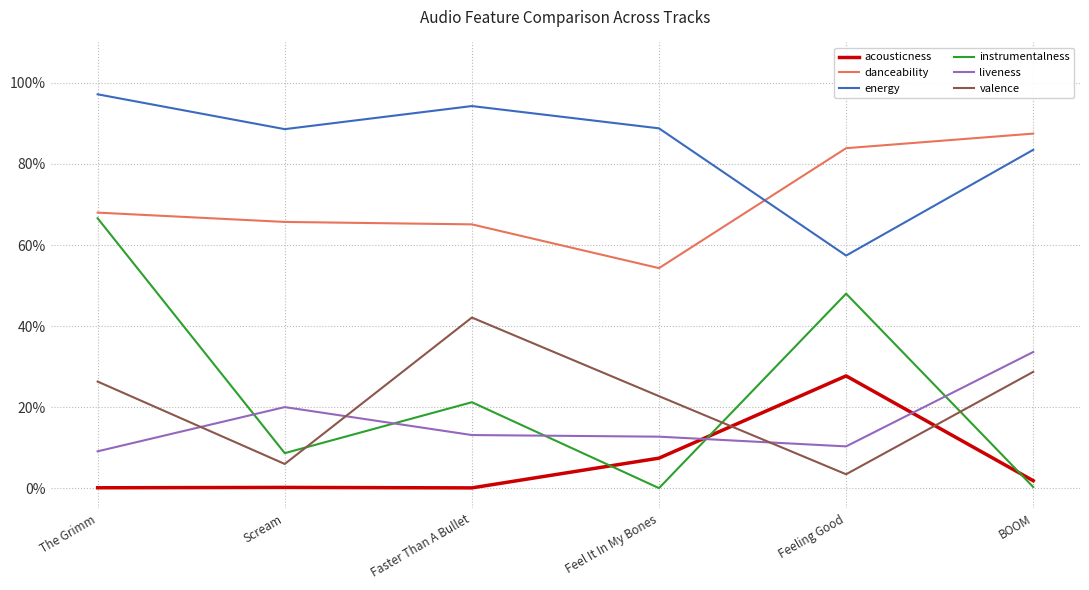

True or false: danceability and valence intersect in this chart.

False